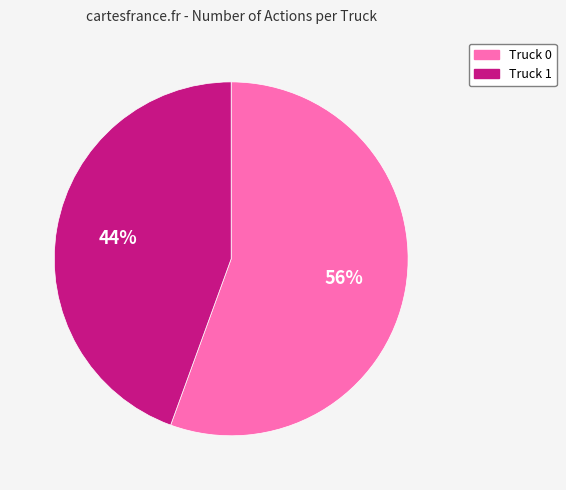

Between Truck 0 and Truck 1, which is larger?

Truck 0